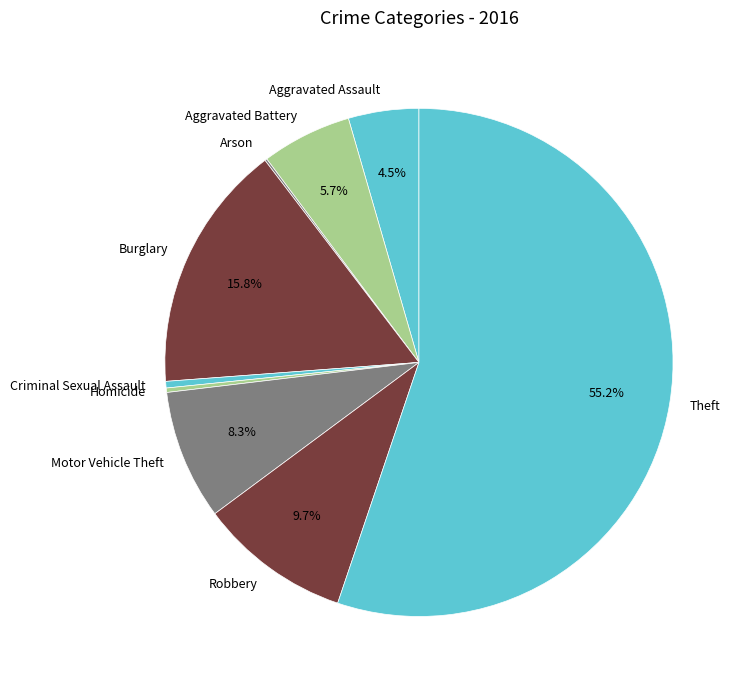

Combined, do Theft and Aggravated Battery account for over 50%?

Yes